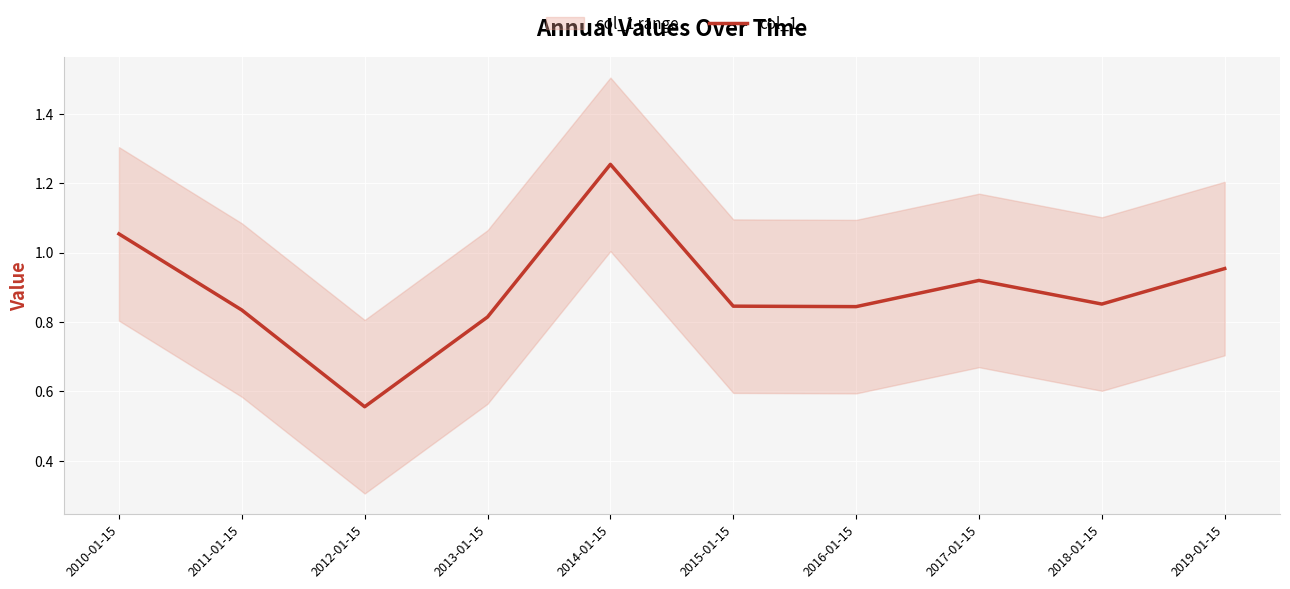

Is it true that the value at 2016-01-15 is 0.5?

False